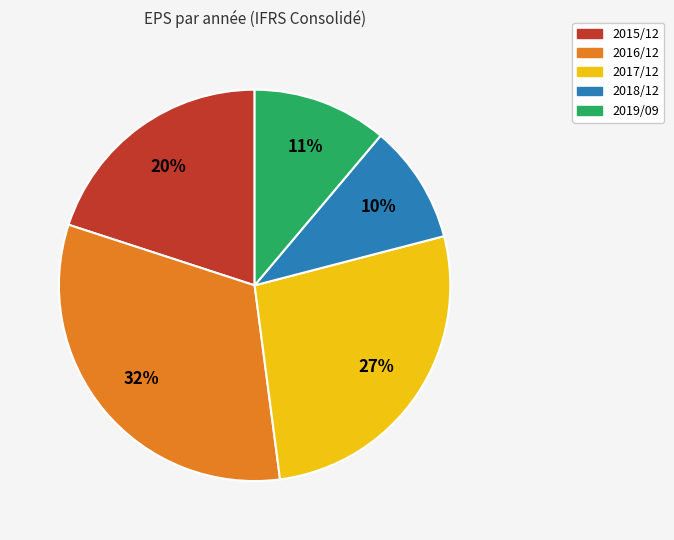

To the nearest percent, what portion does 2019/09 represent?

11%